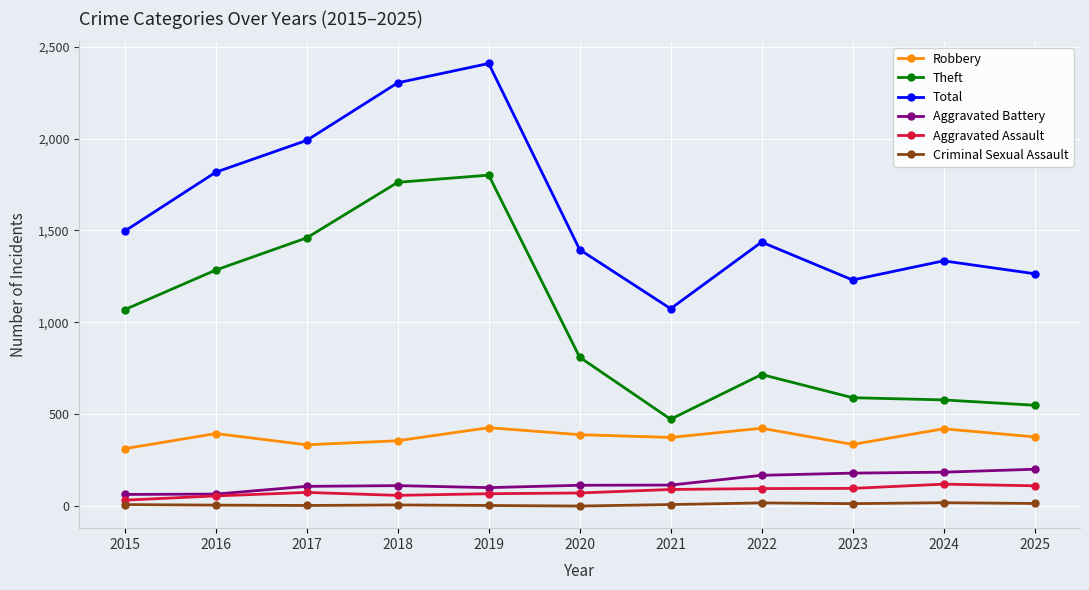

What is the total value across all series at 2018?

4603